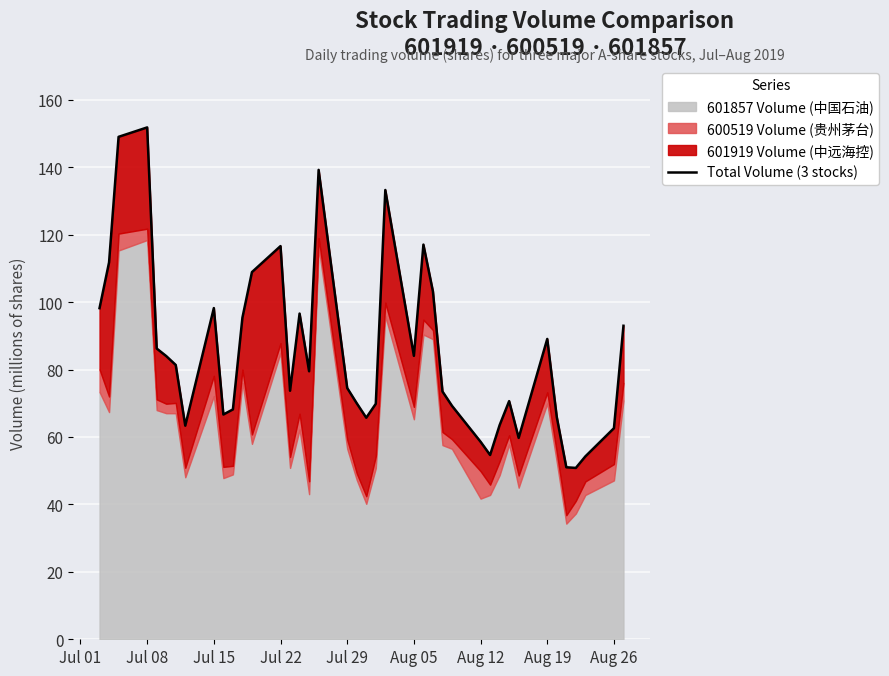

What is the maximum value shown in the chart?

151.8